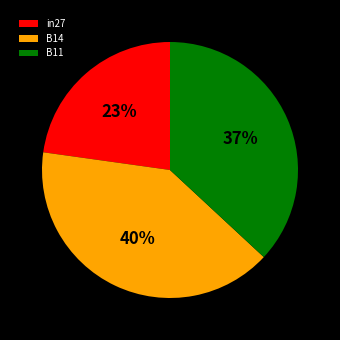

Between in27 and B14, which is larger?

B14